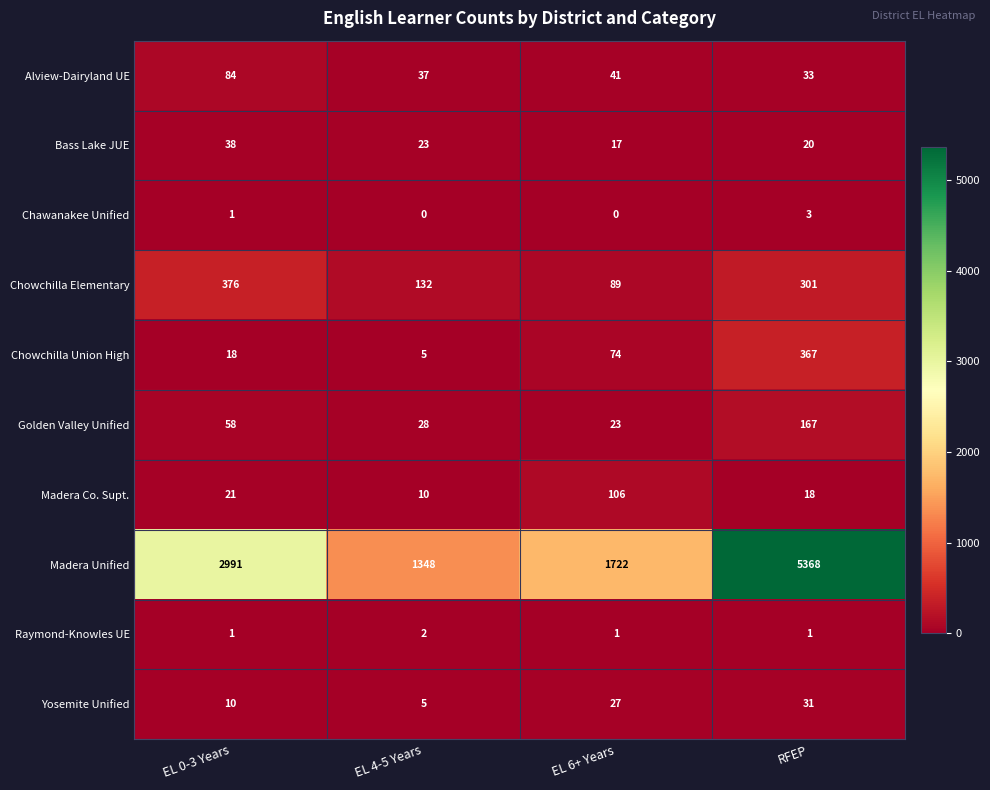

What is the sum of the Chowchilla Elementary values at RFEP and EL 4-5 Years?

433